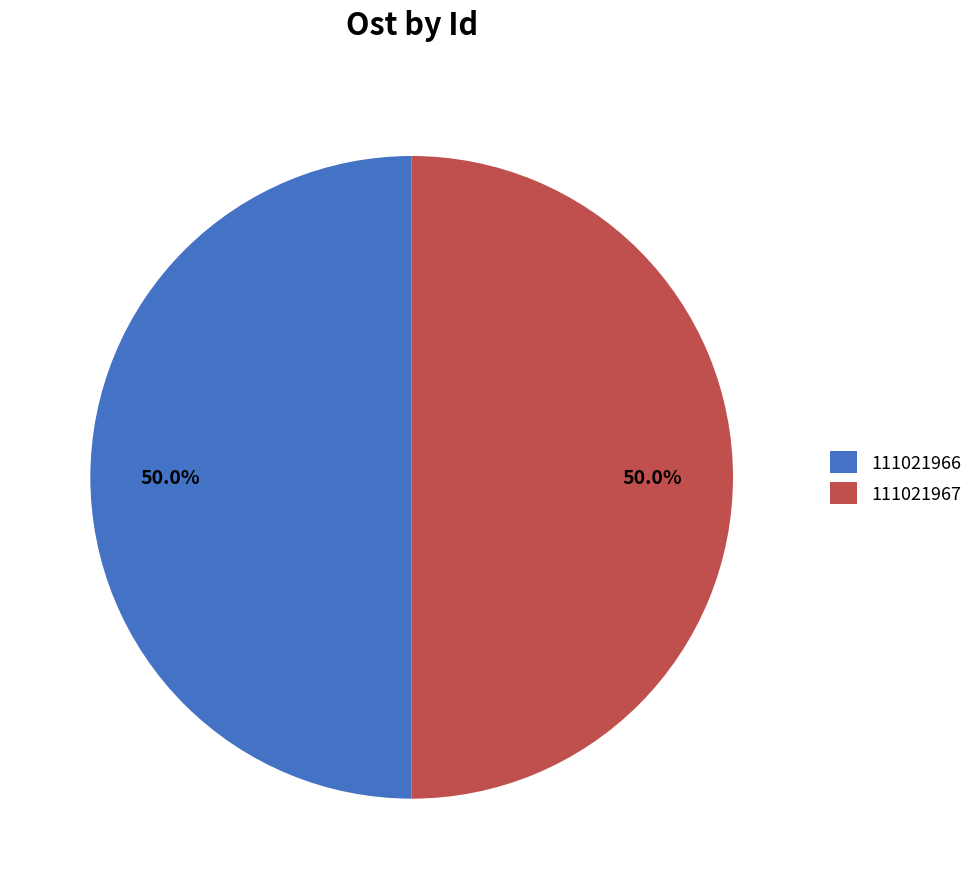

To the nearest percent, what portion does 111021966 represent?

50%